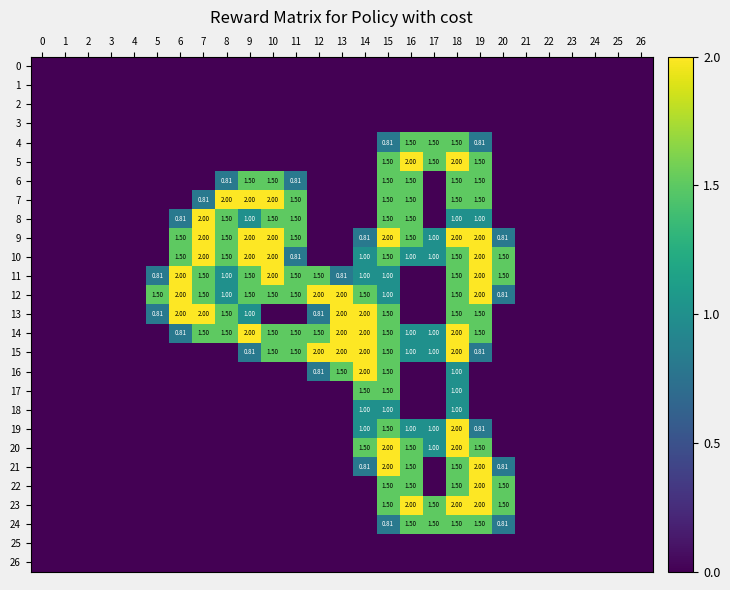

What is the total value across all series at 19?

27.9